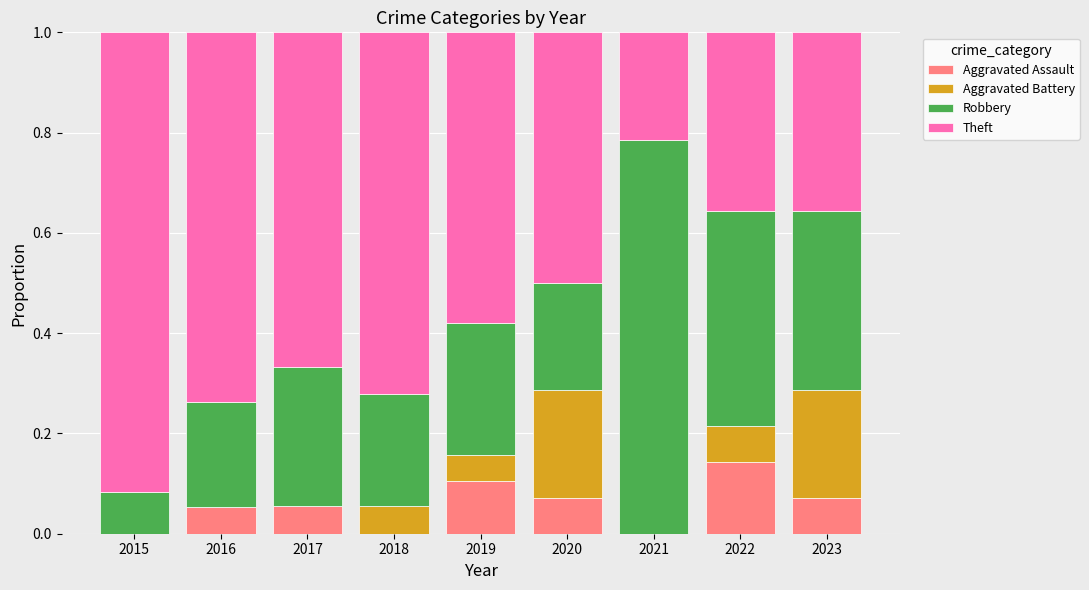

The Aggravated Assault series shows 0.0 at 2016. True or false?

False